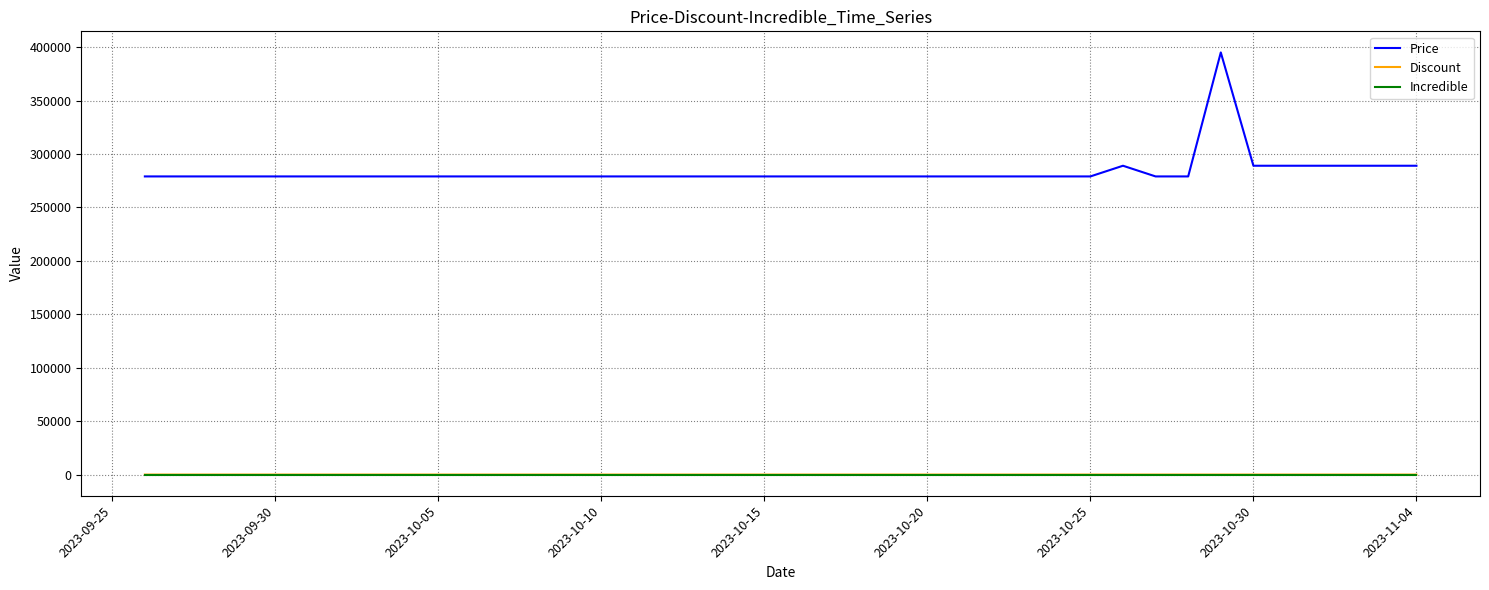

Which series has the largest total across all categories?

Price